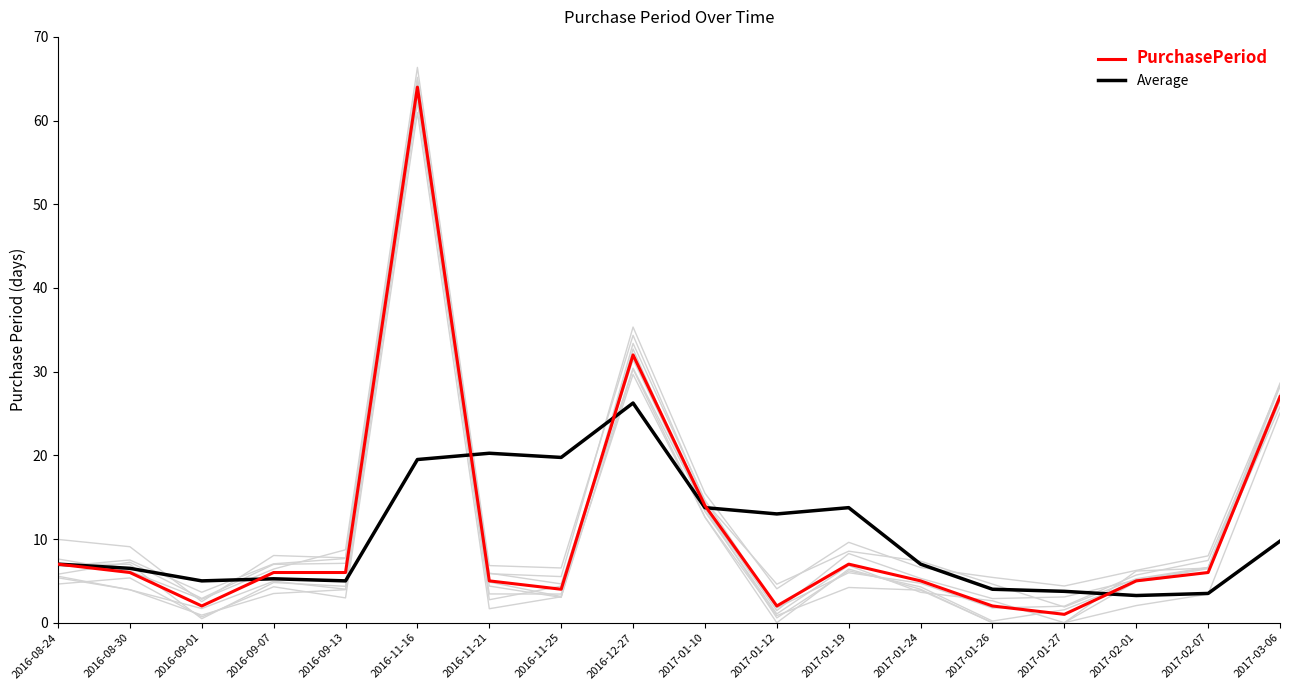

The Average series shows 0.8 at 2017-02-07. True or false?

False